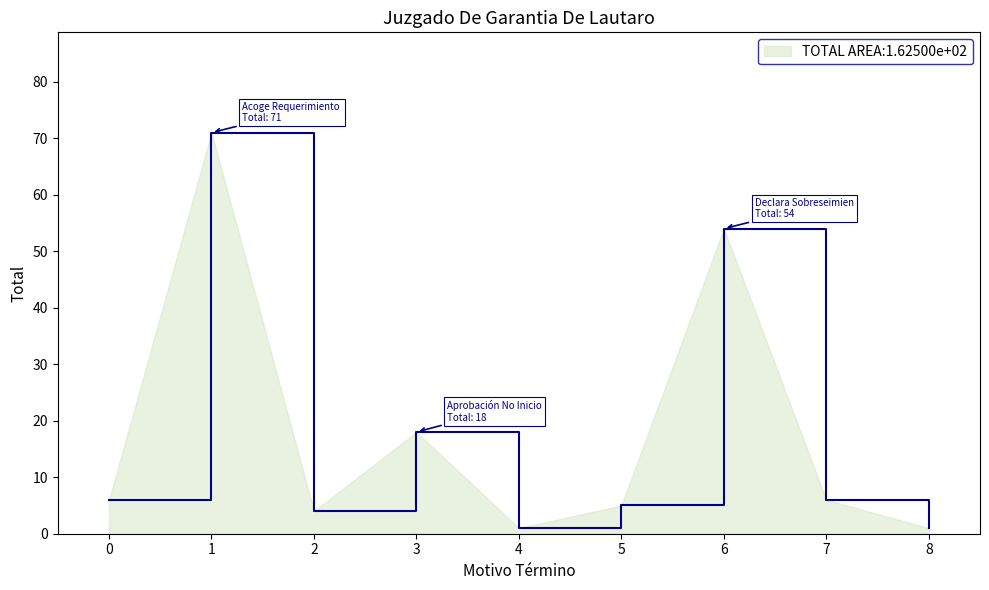

How many categories are shown in the chart?

9